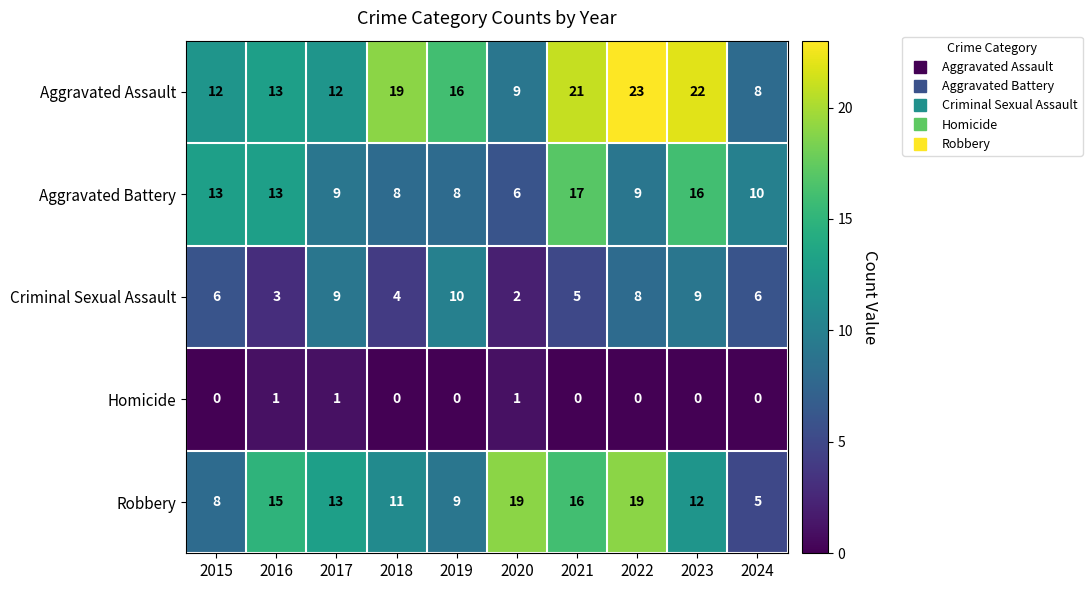

The Homicide series shows 1 at 2018. True or false?

False